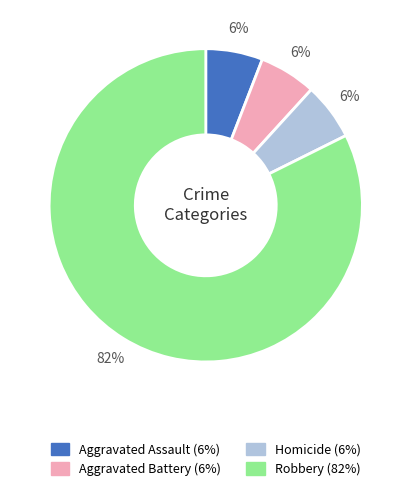

To the nearest percent, what percentage of the pie is Aggravated Assault?

6%